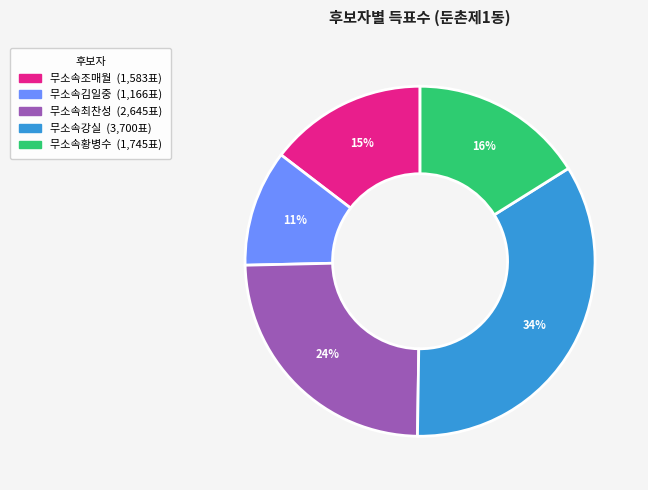

Is the sum of 무소속최찬성 and 무소속김일중 greater than half?

No